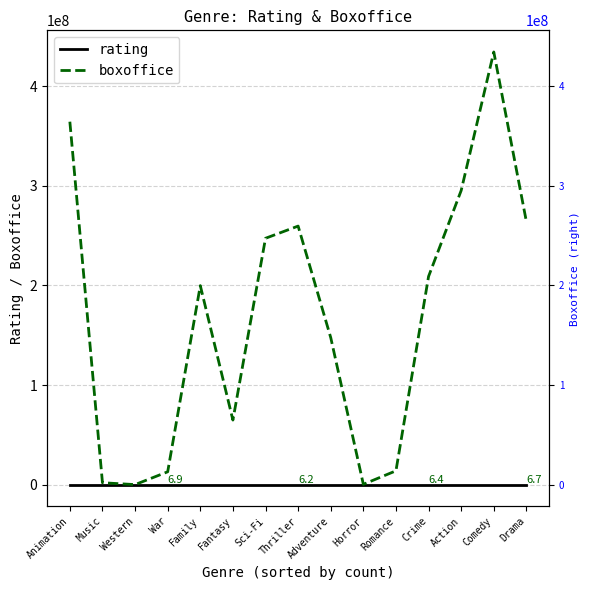

Read the boxoffice value at Family.

199832960.0